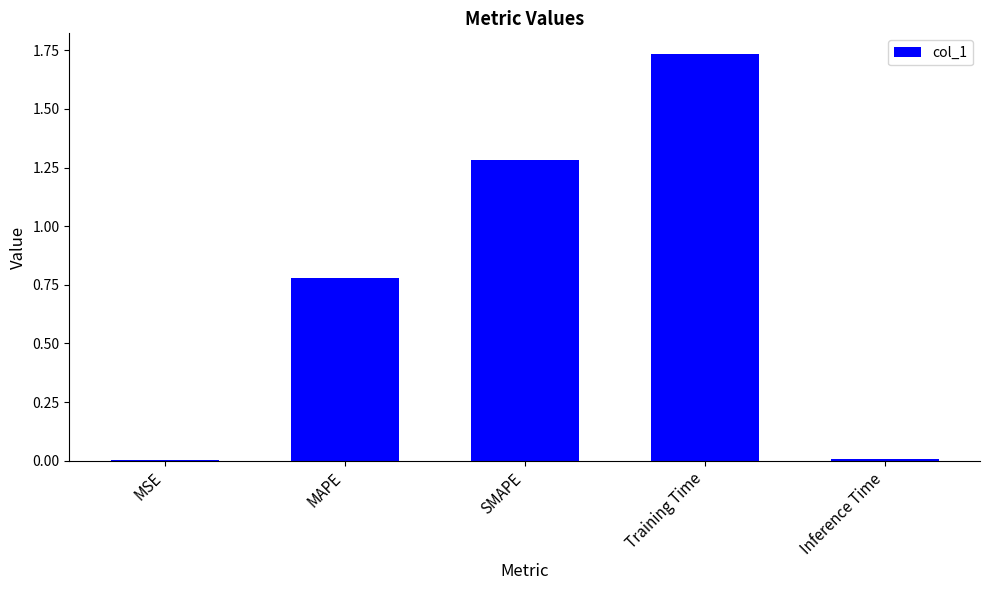

The value at SMAPE is 0.5. True or false?

False